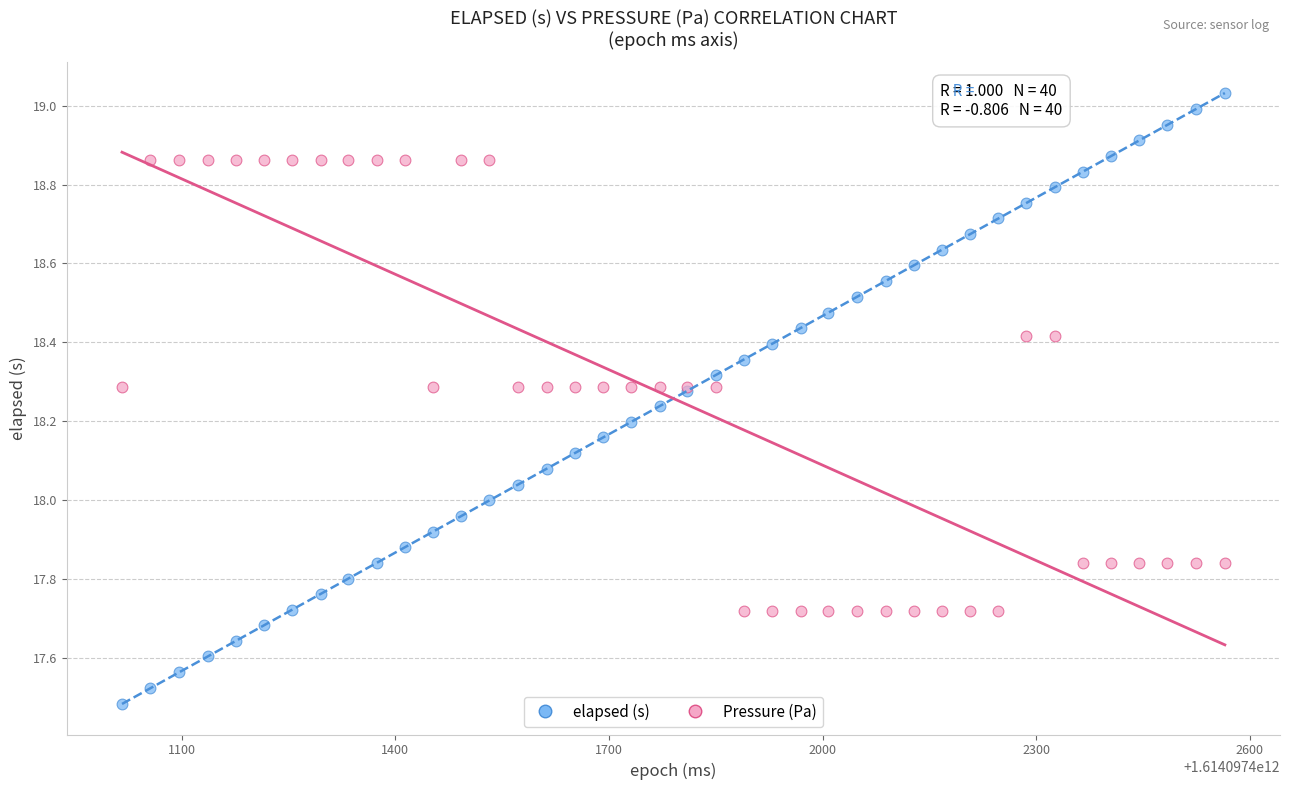

Which series reaches the maximum Y coordinate?

elapsed (s)